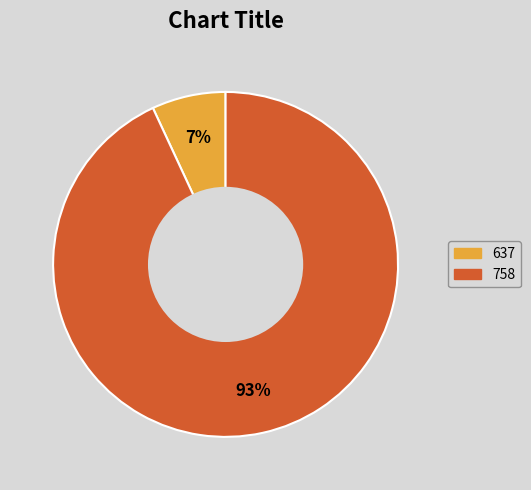

To the nearest percent, what is the difference between the 758 and 637 slice percentages?

86%